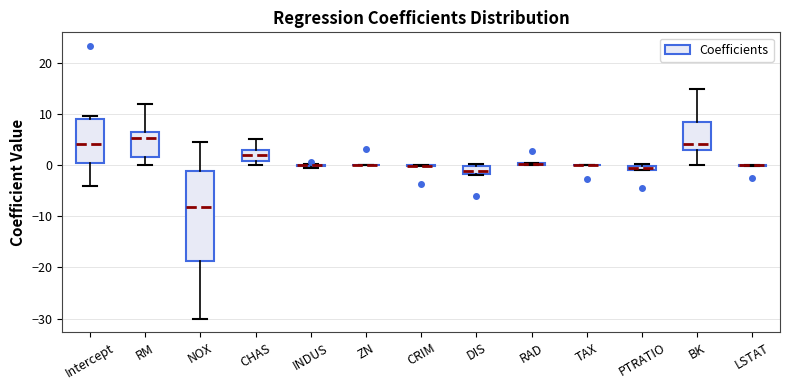

Which box is the tallest, from its lower edge to its upper edge?

NOX